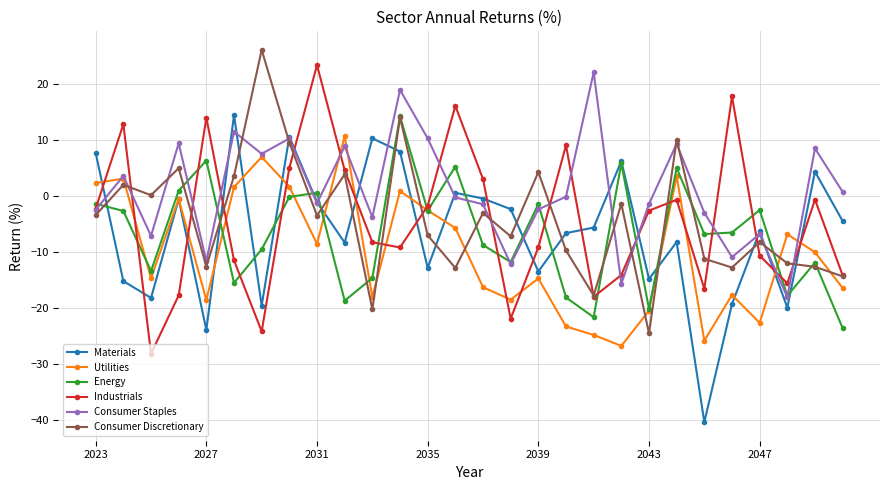

How many values in Materials are above zero?

8